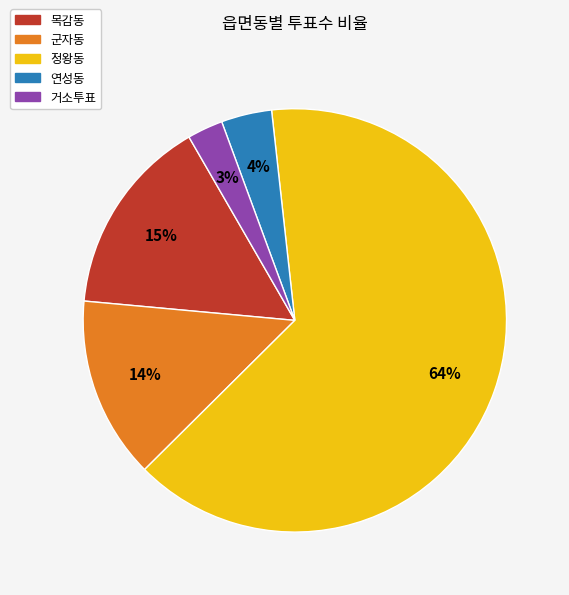

Which slice is the largest?

정왕동